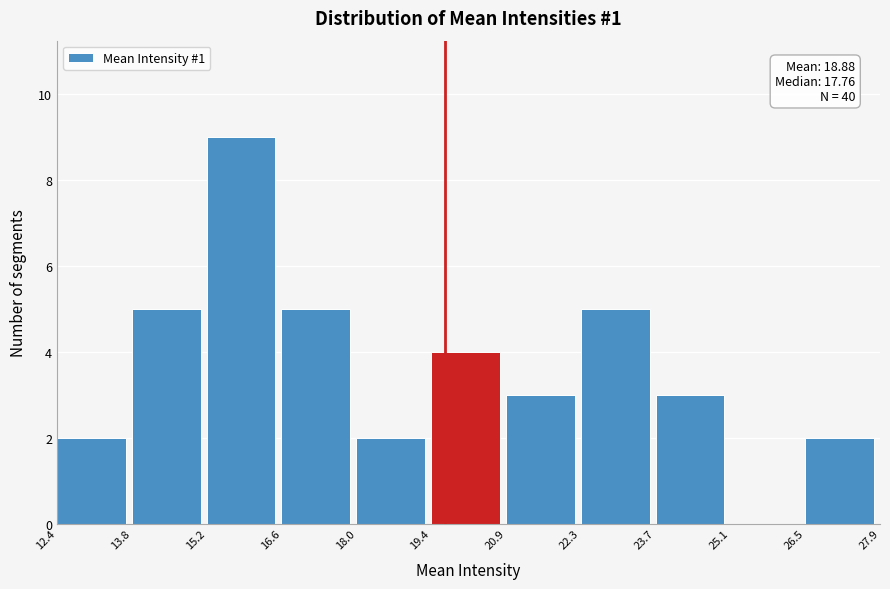

Which range on the x-axis has the tallest bar?

15.2 to 16.6